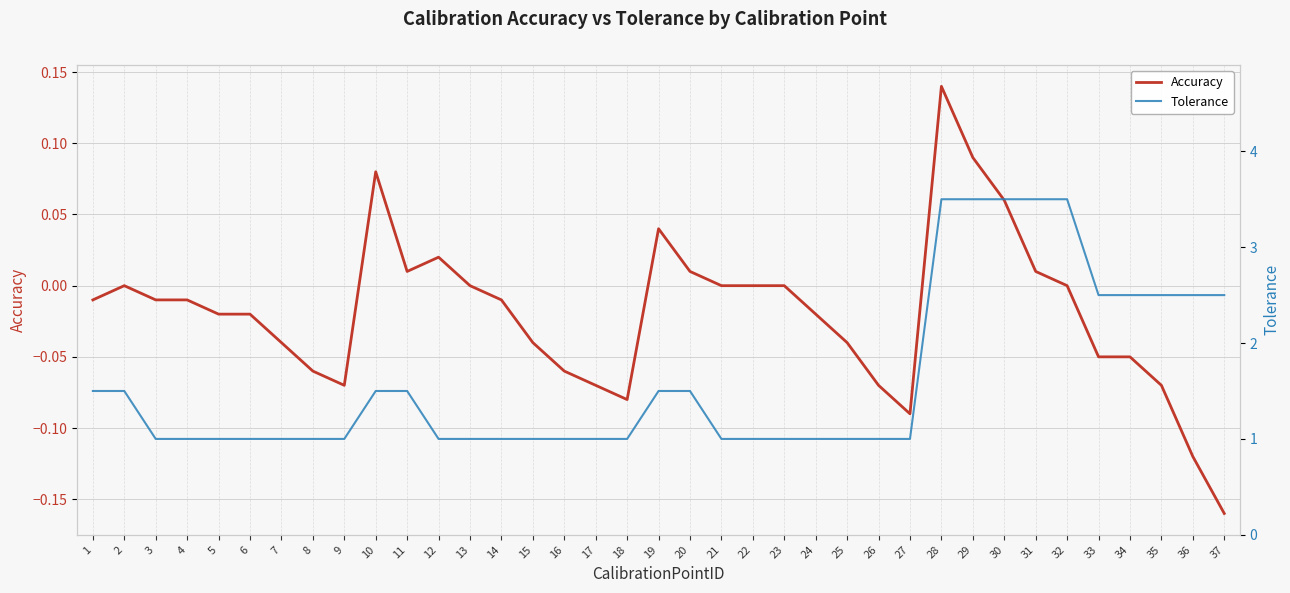

Where does the Accuracy series first go above 0?

10